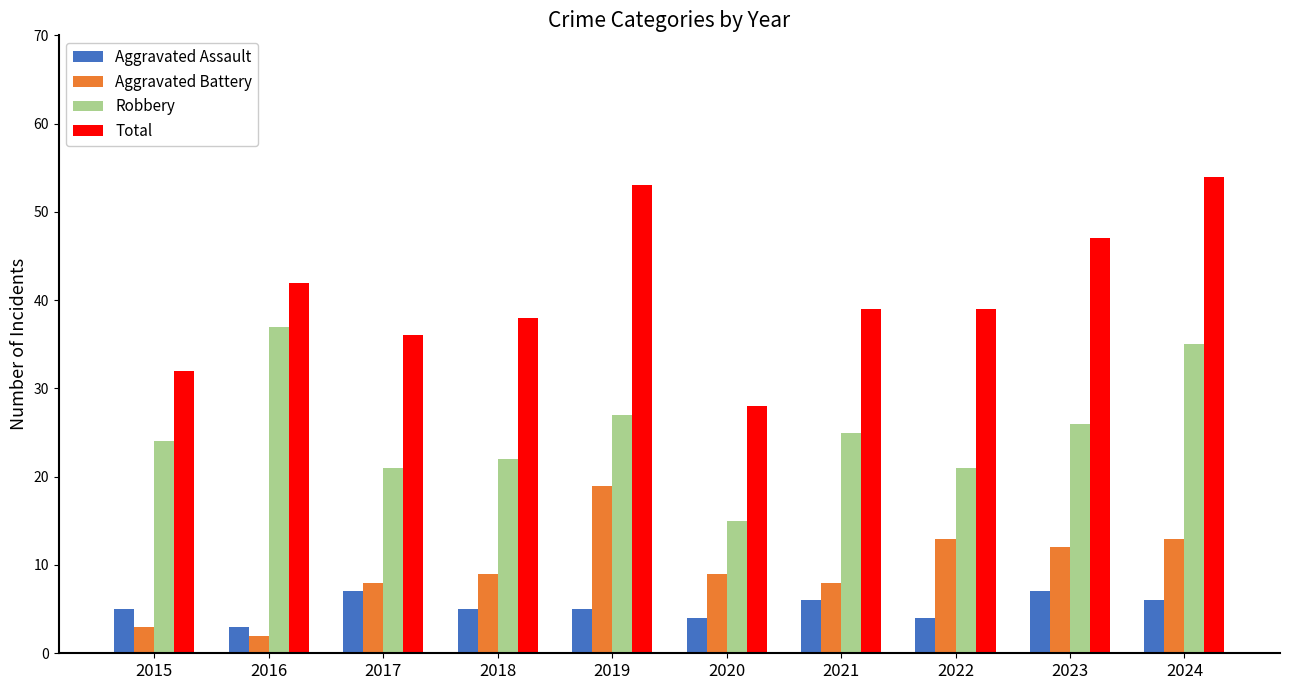

At 2023, list the series in order from smallest to largest.

Aggravated Assault, Aggravated Battery, Robbery, Total